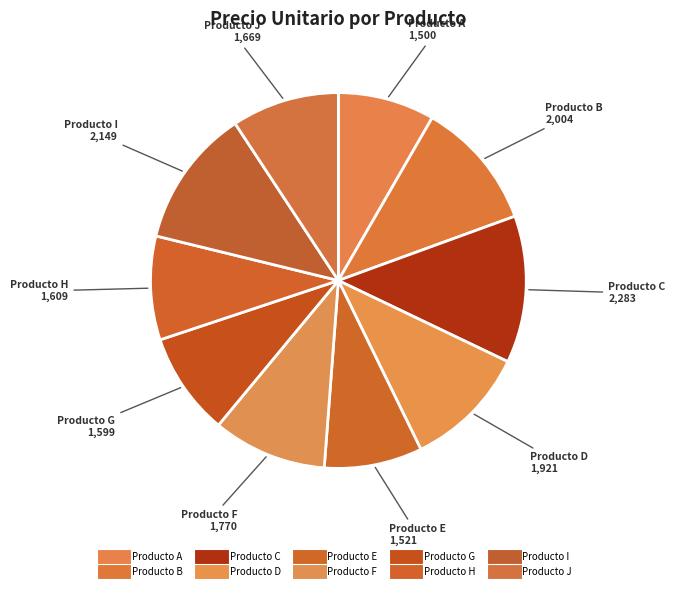

What percentage do Producto E and Producto J together represent?

17.7%